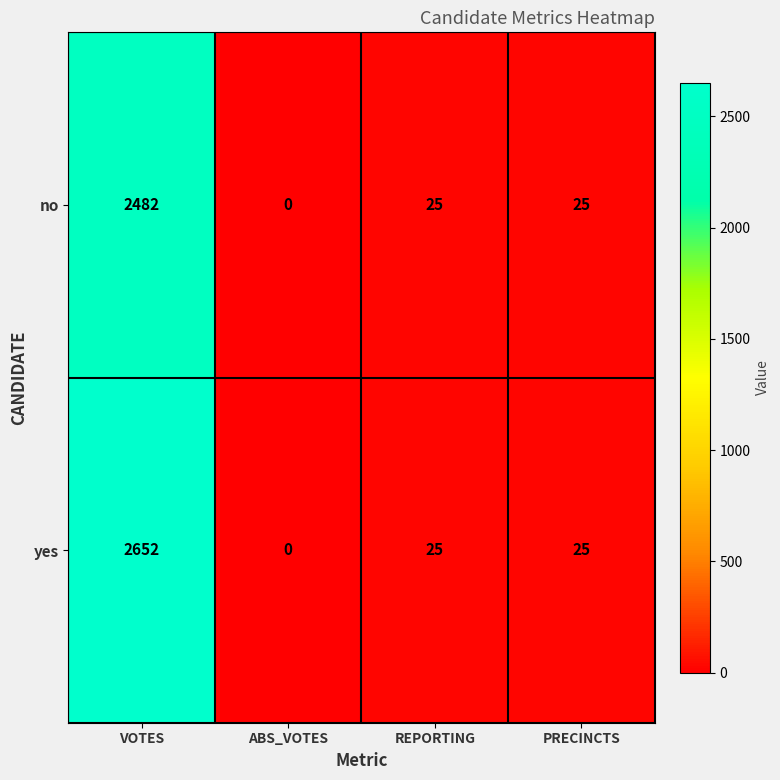

Which series has the widest spread of values?

yes